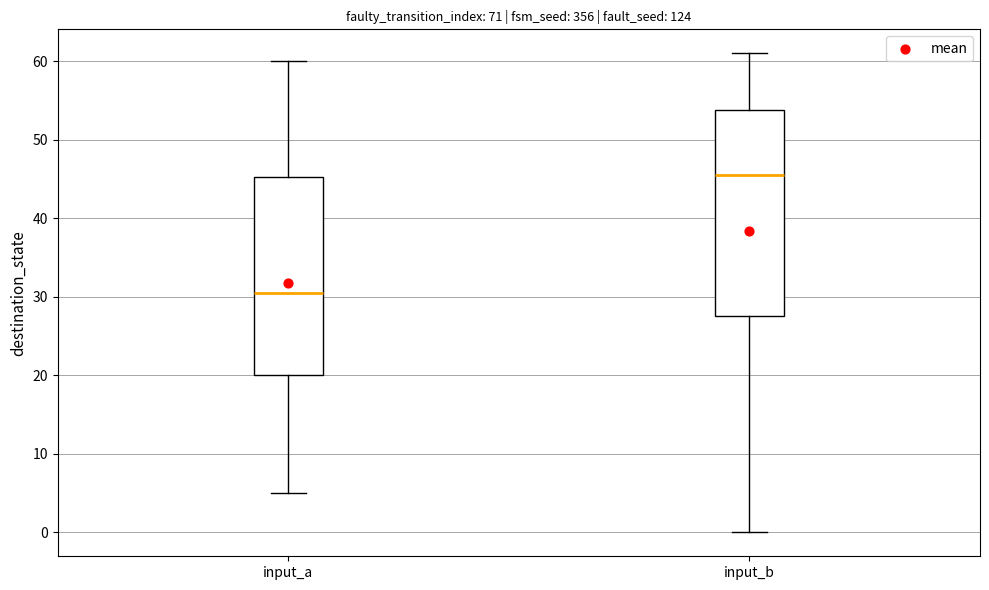

Comparing the boxes themselves (not the whiskers), which one is the tallest?

input_b